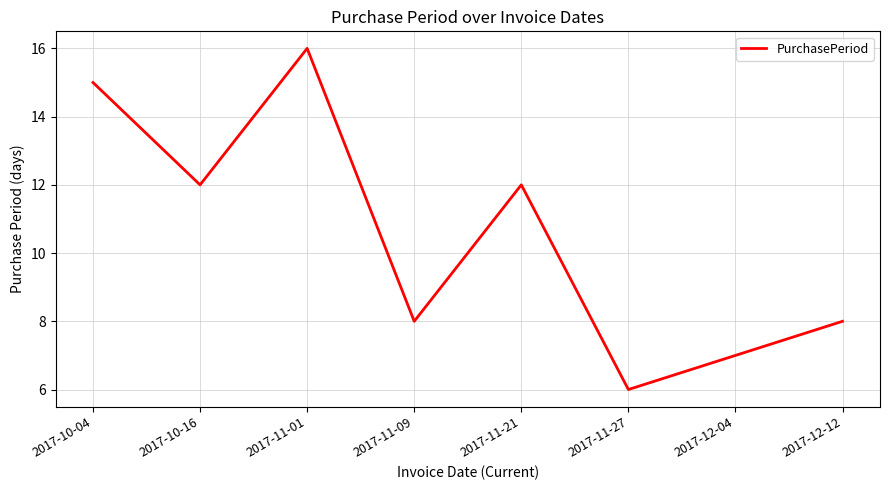

Does the chart display data point markers on the line(s)?

No